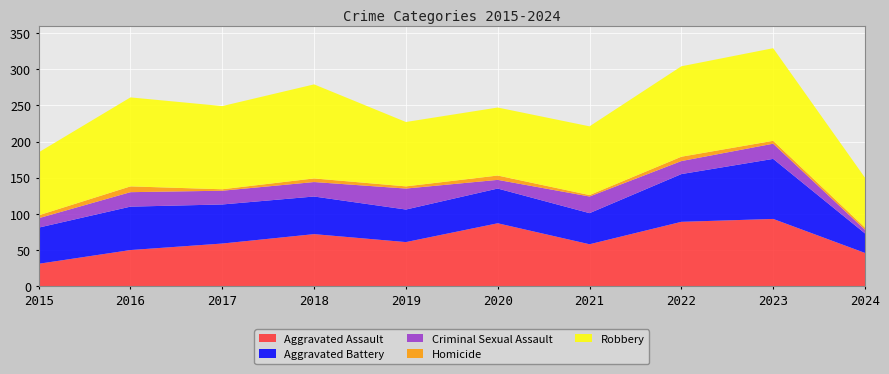

Reading right to left, list all the values displayed in this chart.

Aggravated Assault: 2024=46	2023=93	2022=89	2021=58	2020=87	2019=61	2018=72	2017=59	2016=50	2015=31
Aggravated Battery: 2024=27	2023=83	2022=66	2021=43	2020=48	2019=45	2018=52	2017=54	2016=60	2015=50
Criminal Sexual Assault: 2024=5	2023=21	2022=18	2021=23	2020=12	2019=29	2018=20	2017=19	2016=20	2015=13
Homicide: 2024=3	2023=4	2022=6	2021=2	2020=6	2019=3	2018=5	2017=2	2016=8	2015=4
Robbery: 2024=69	2023=128	2022=125	2021=95	2020=94	2019=89	2018=130	2017=115	2016=123	2015=87